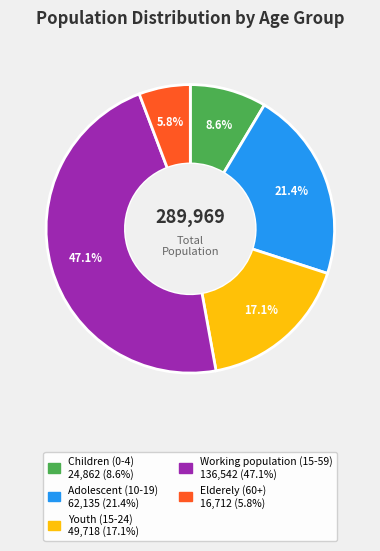

Which slice is the smallest?

Elderely (60+)